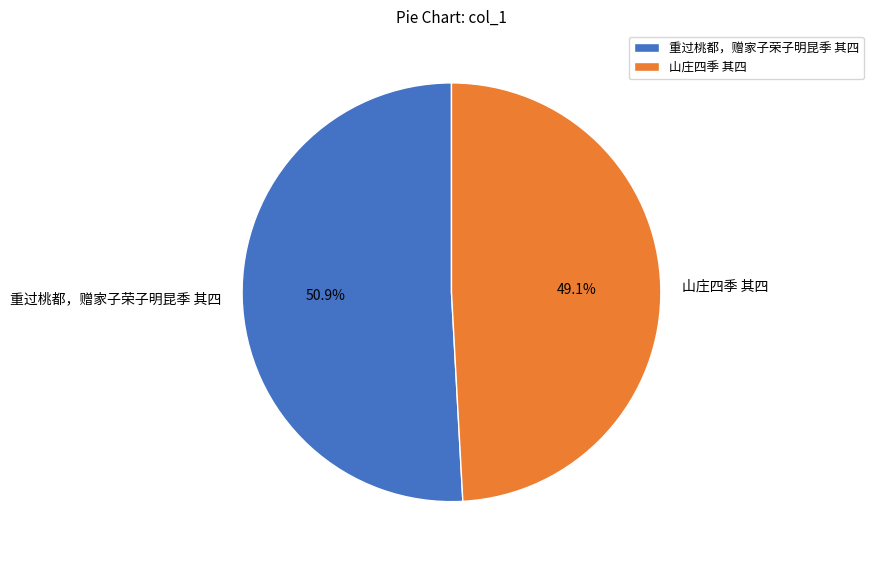

What percentage is the 重过桃都，赠家子荣子明昆季 其四 slice, to the nearest percent?

51%